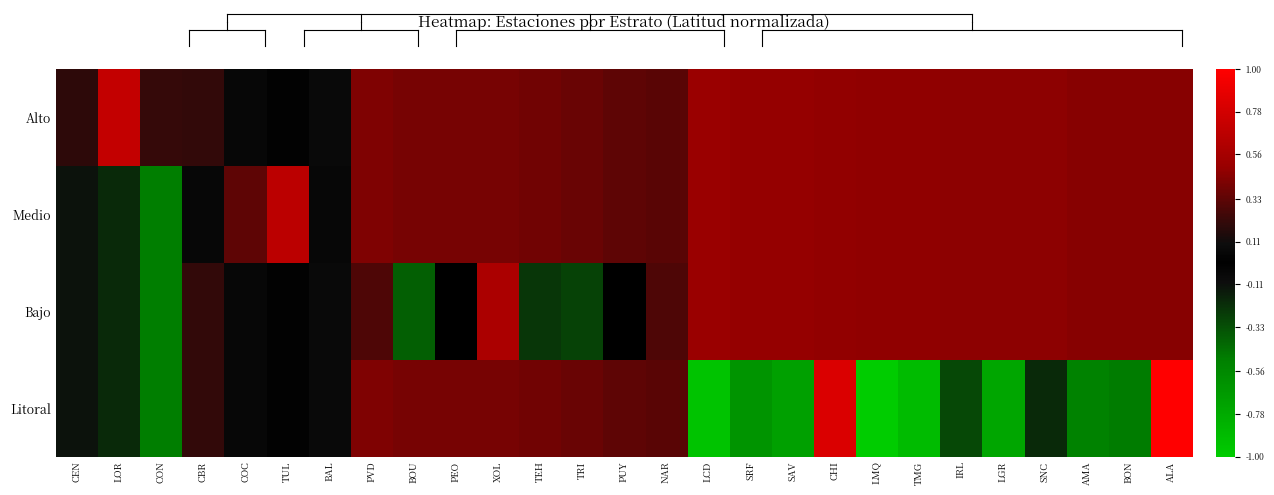

Which series has the largest total across all categories?

Alto